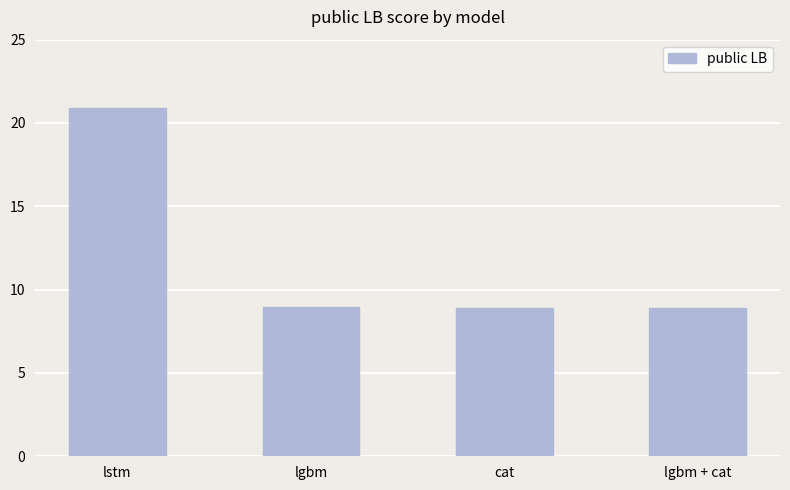

Approximately how many times larger is the value at lgbm + cat compared to lstm?

0.4